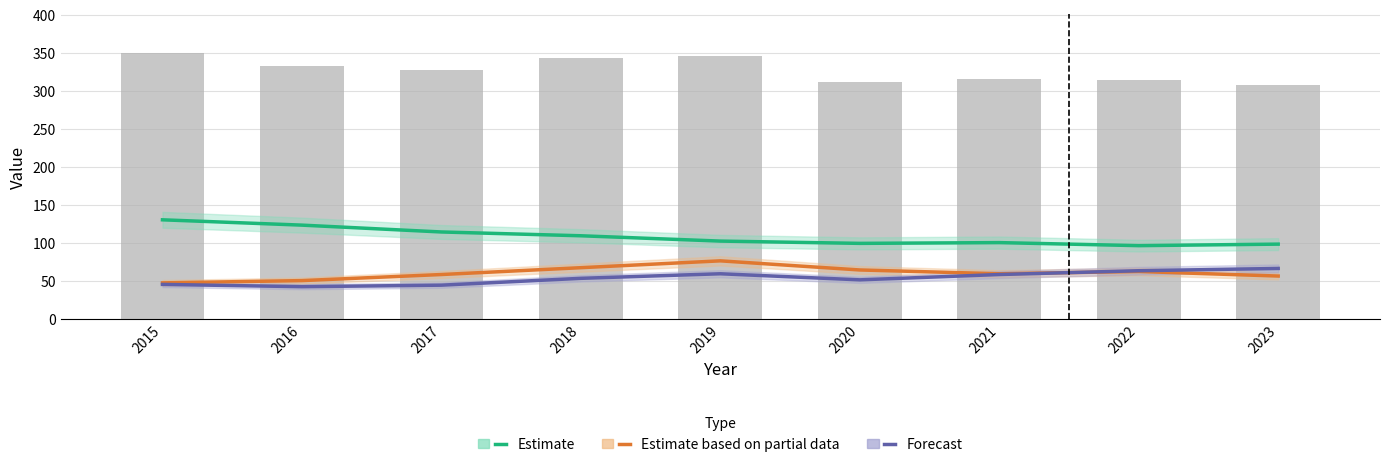

Is it true that Estimate equals 114 at 2017?

True